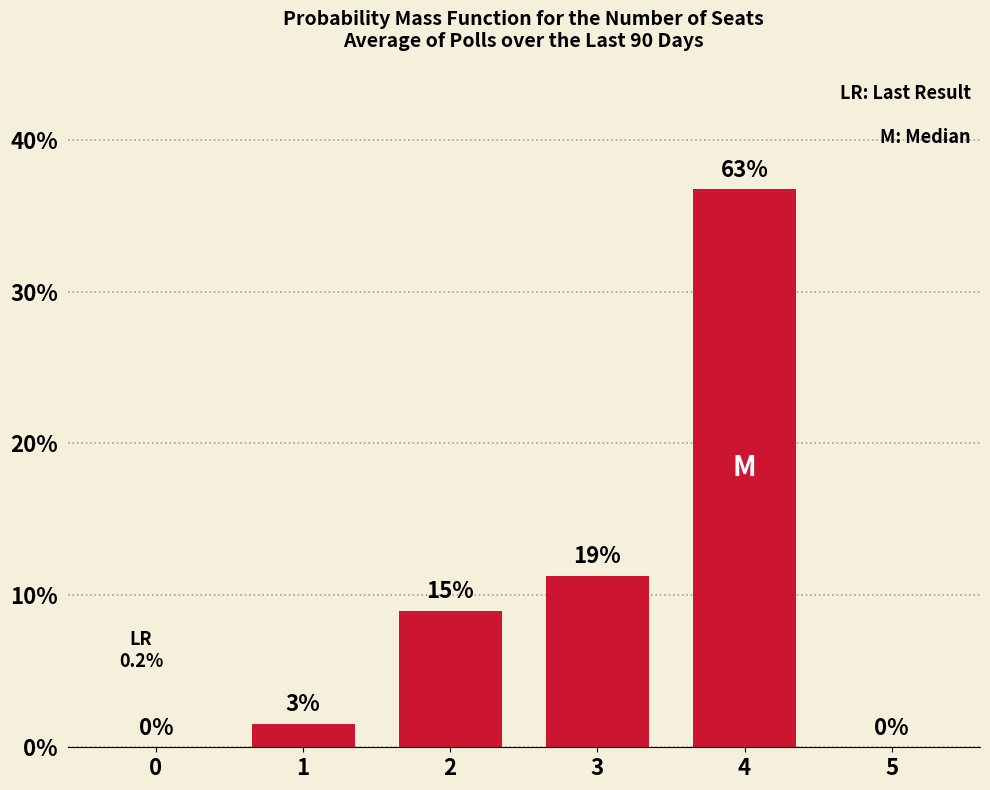

What is the difference between the maximum and minimum values?

36.7